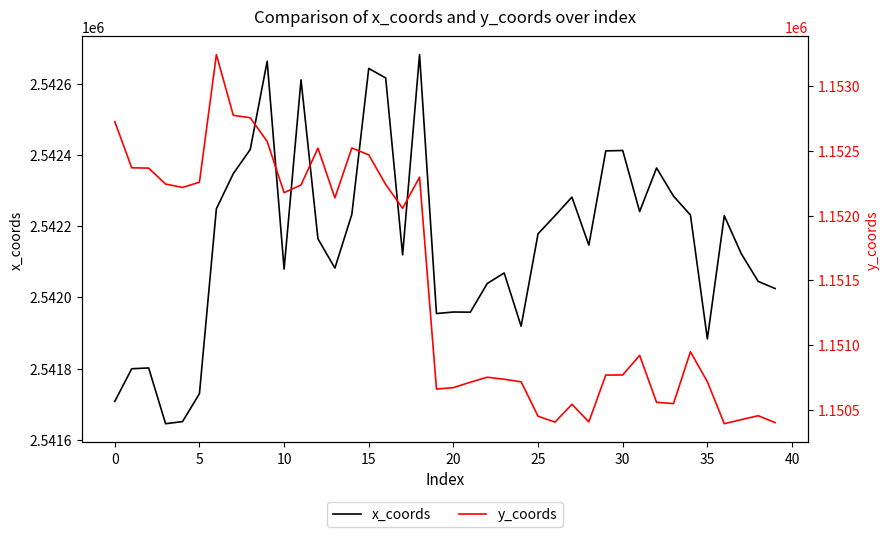

Which series has the largest total across all categories?

x_coords